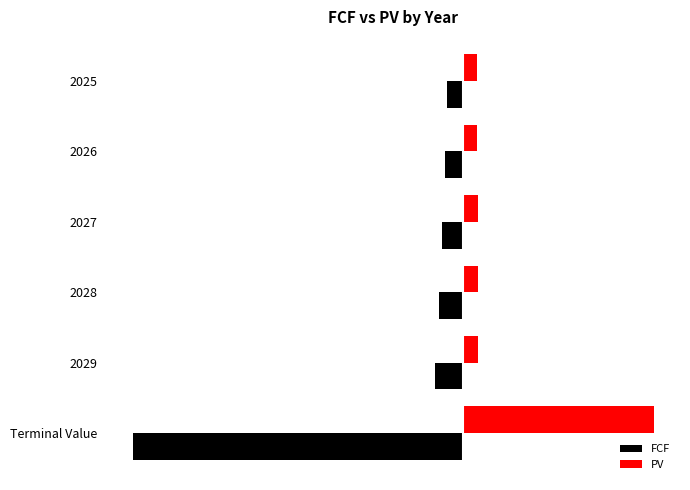

What are all the series names shown in the legend?

FCF, PV